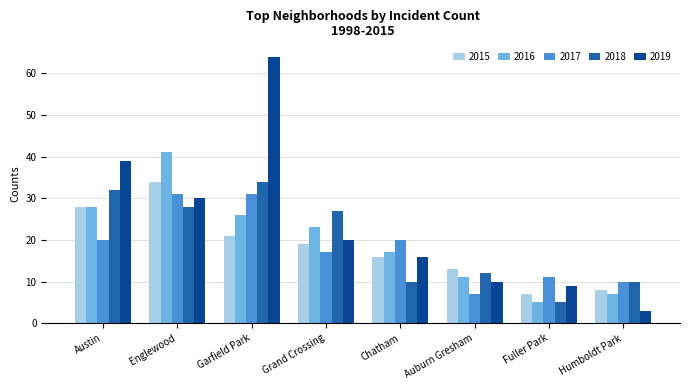

Are the bars grouped side by side (vs. stacked)?

Yes